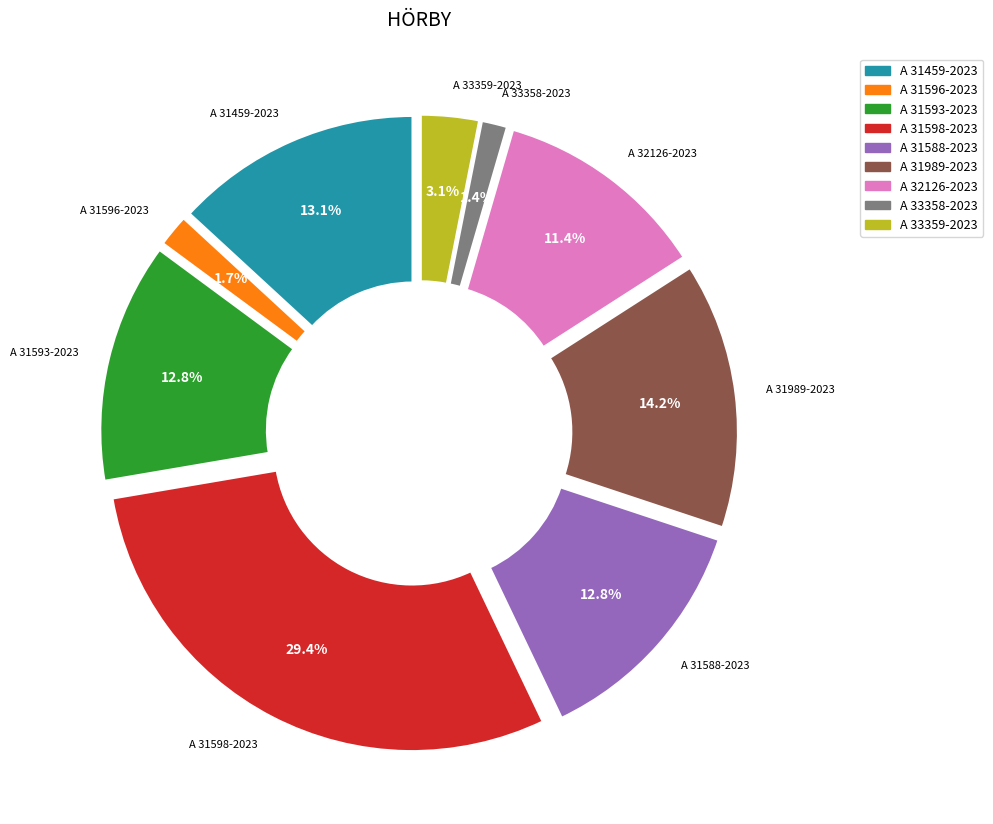

Is it true that A 31588-2023 is 3% of the pie?

False